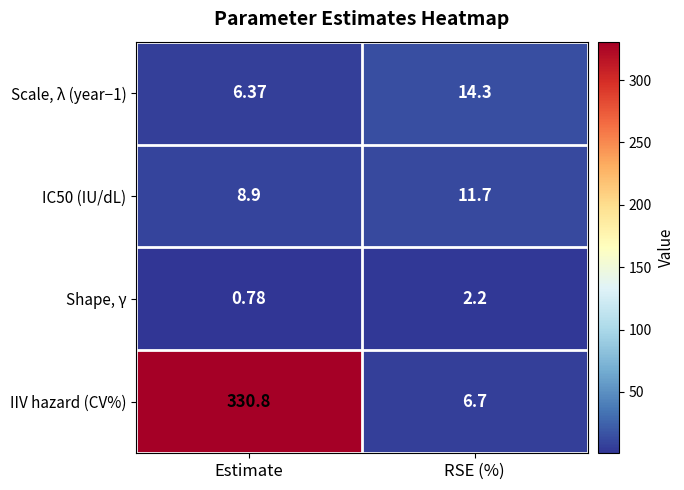

What is the total value across all series at RSE (%)?

34.9